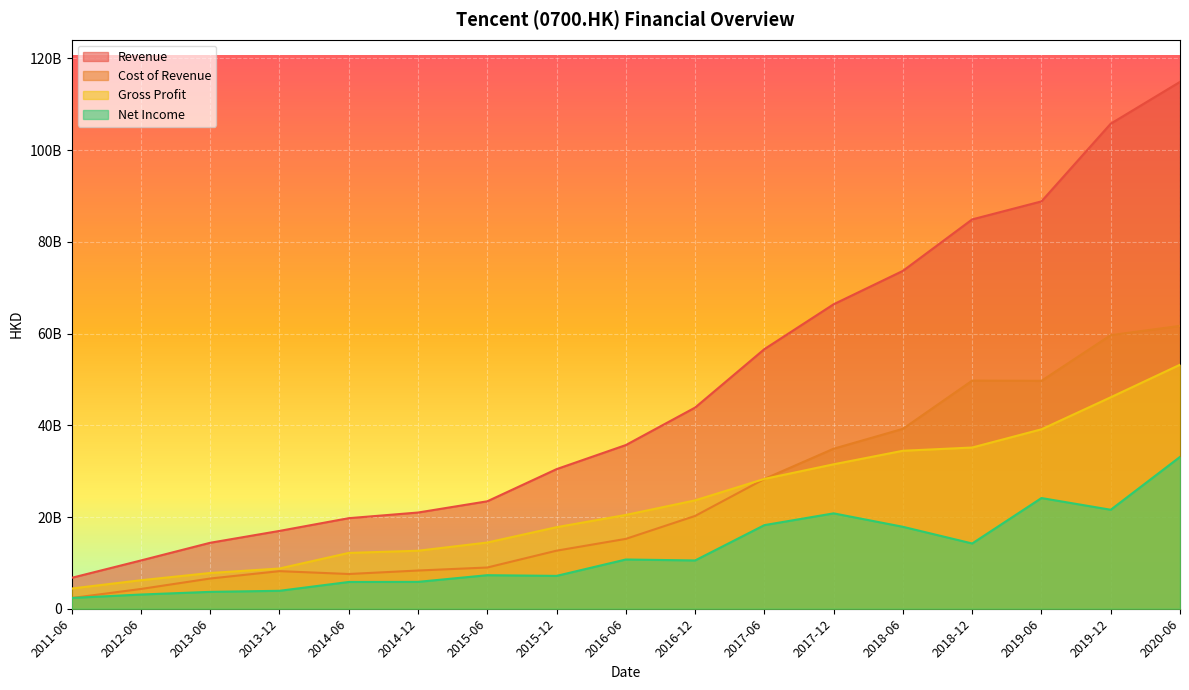

At 2013-06, list the series in order from smallest to largest.

Net Income, Cost of Revenue, Gross Profit, Revenue